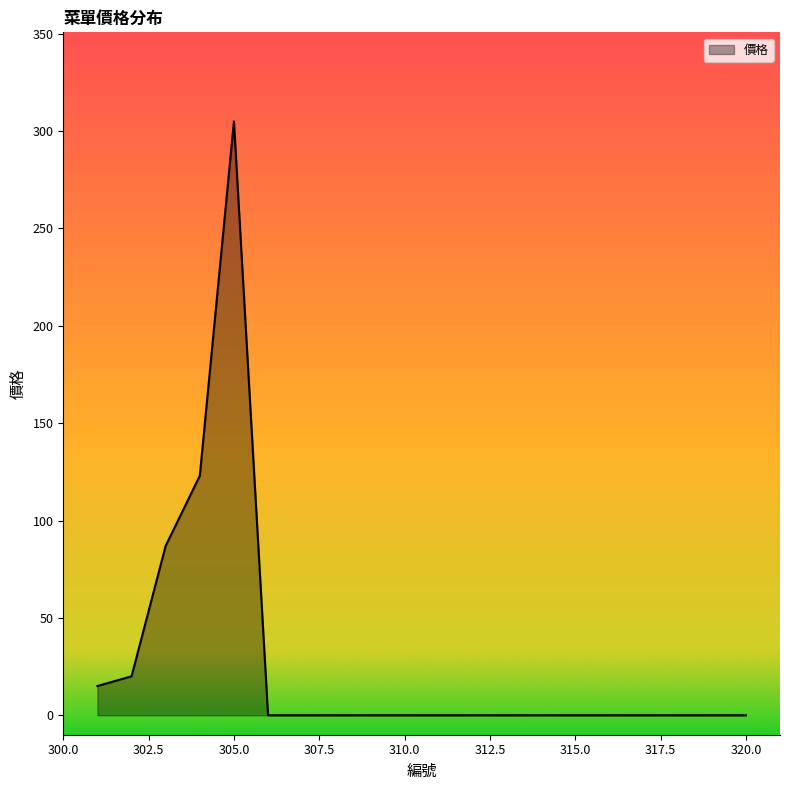

What is the difference between the maximum and minimum values?

305